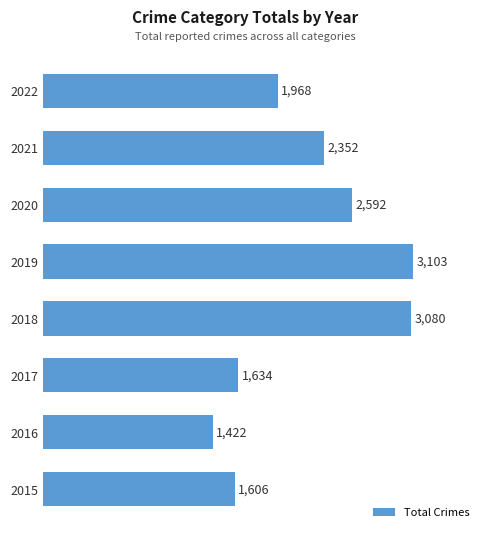

List the labels in order of value, smallest first.

2016, 2015, 2017, 2022, 2021, 2020, 2018, 2019